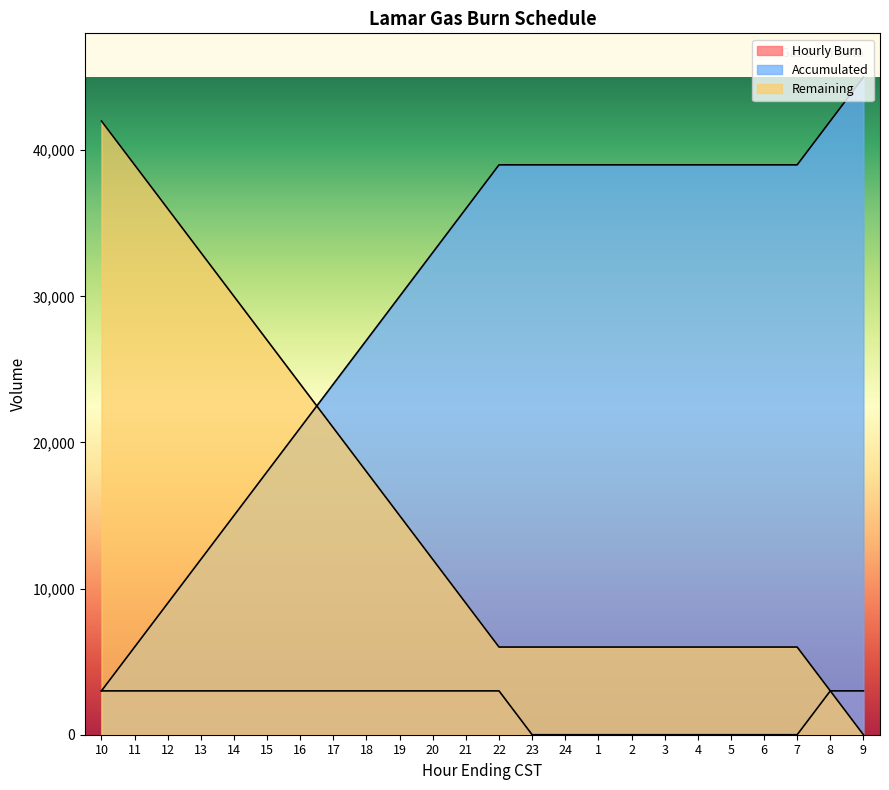

Between 21 and 8, which series saw the biggest shift?

Accumulated